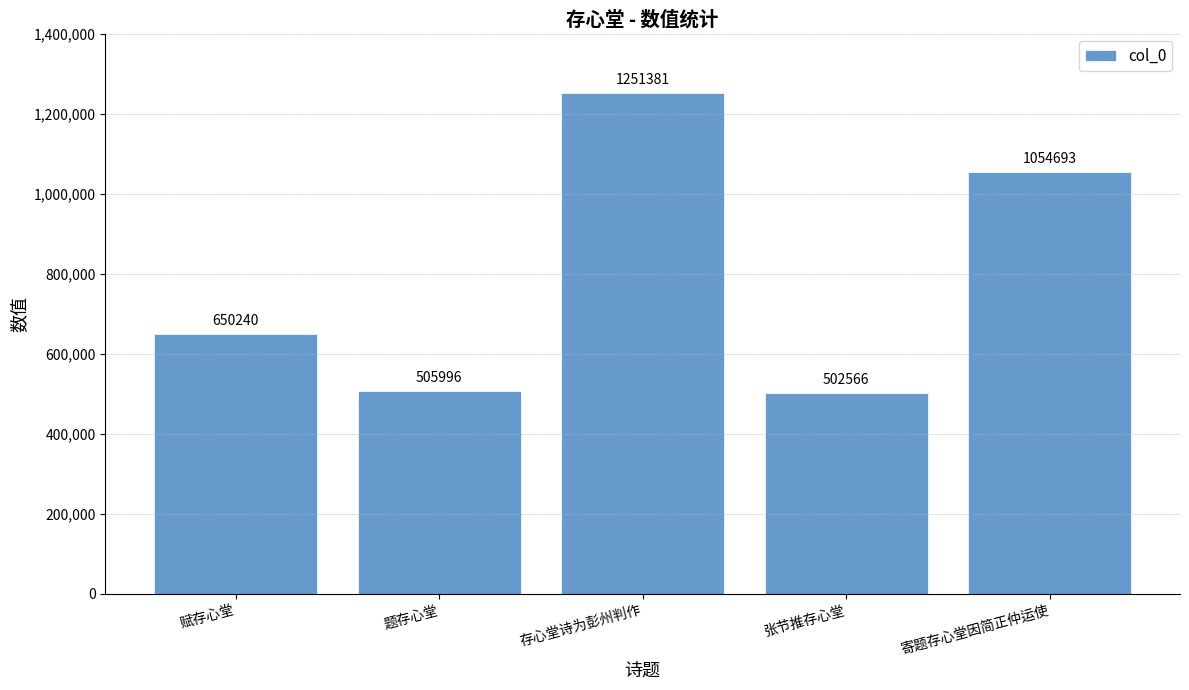

What is the label of the 5th bar from the right?

赋存心堂